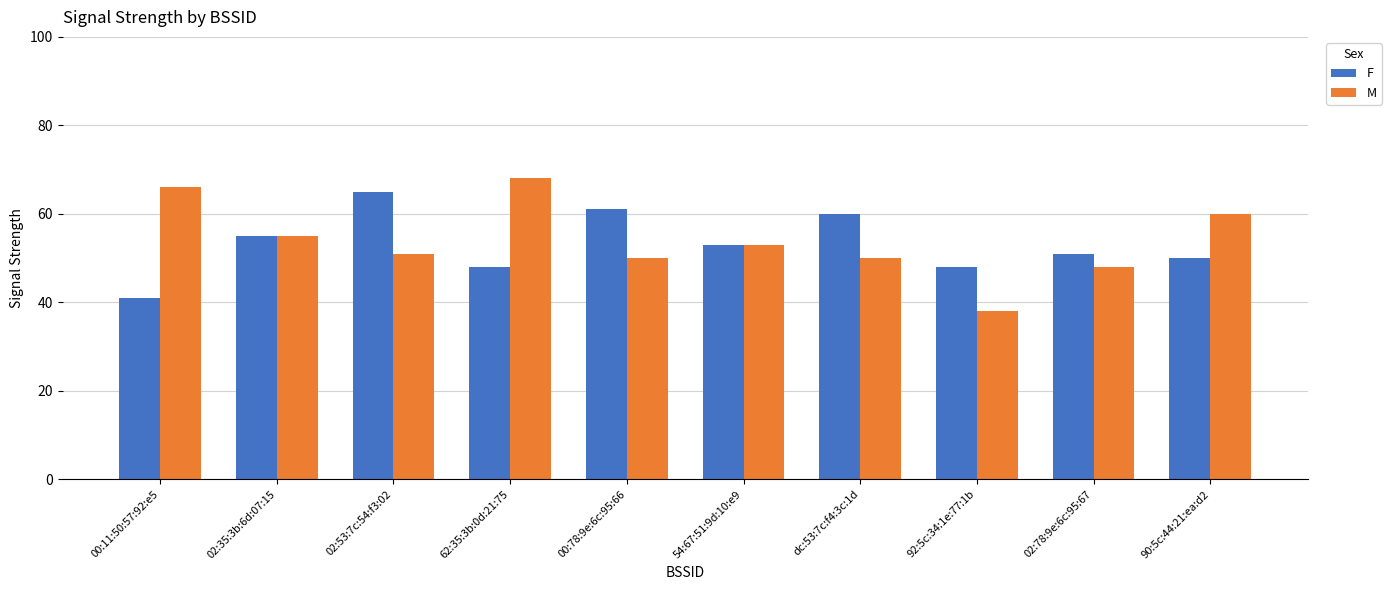

What is the difference between the highest and lowest values at 92:5c:34:1e:77:1b?

10